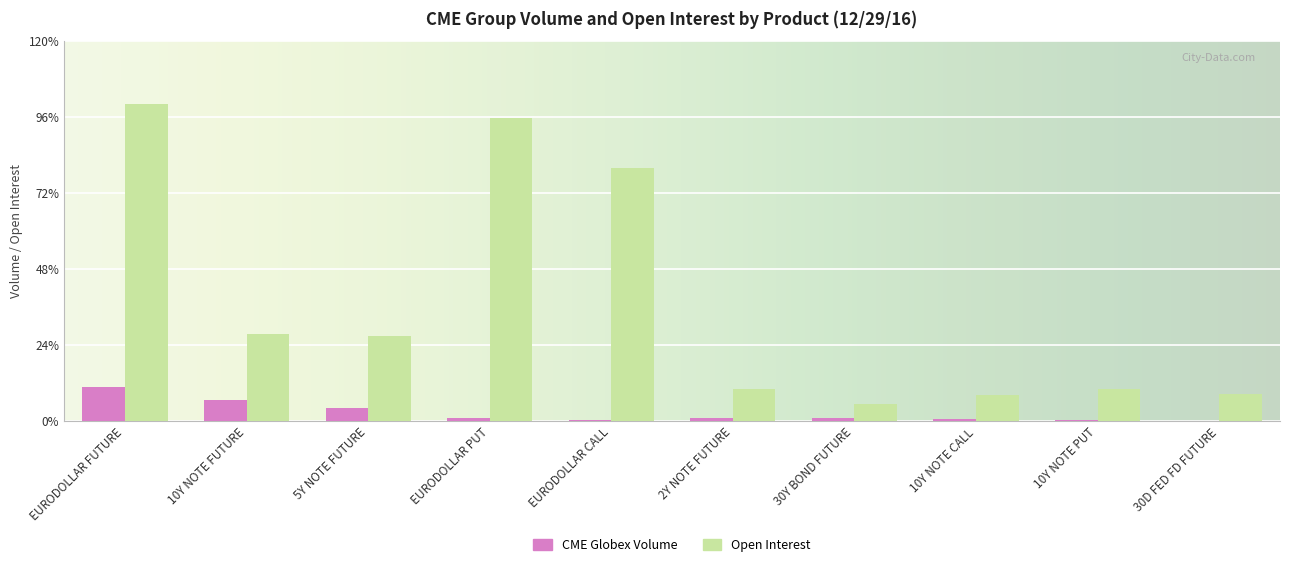

Rank the series by their average value, from lowest to highest.

CME Globex Volume, Open Interest